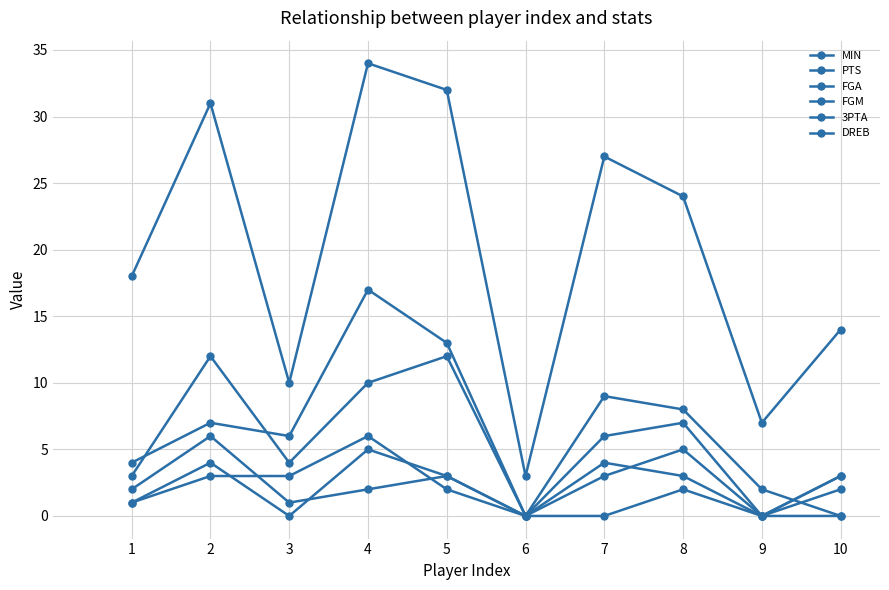

What is the total value across all series at 5?

65